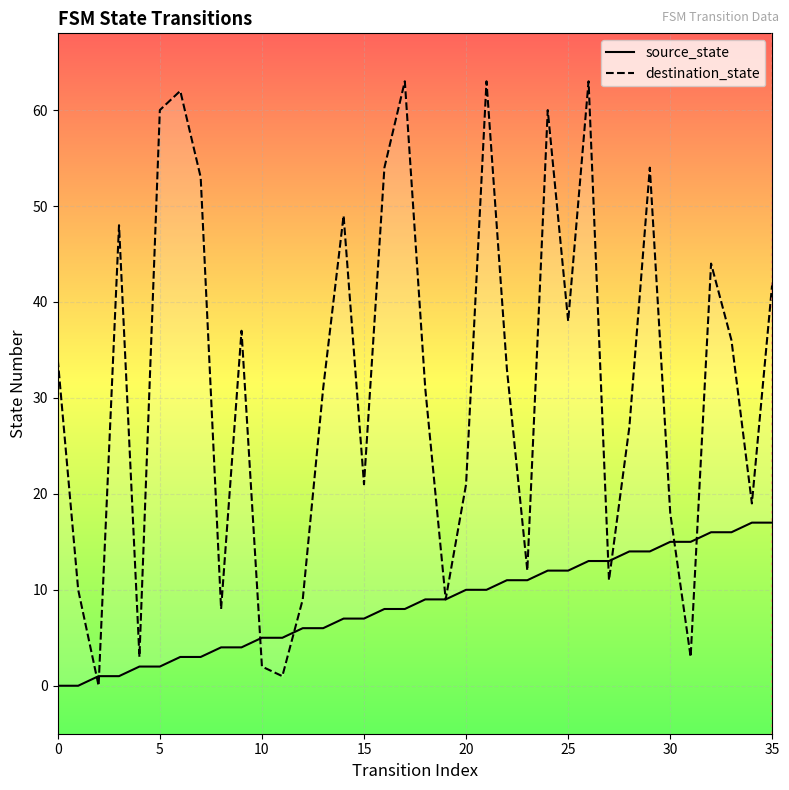

After their last crossing, which series has the higher values: destination_state or source_state?

destination_state